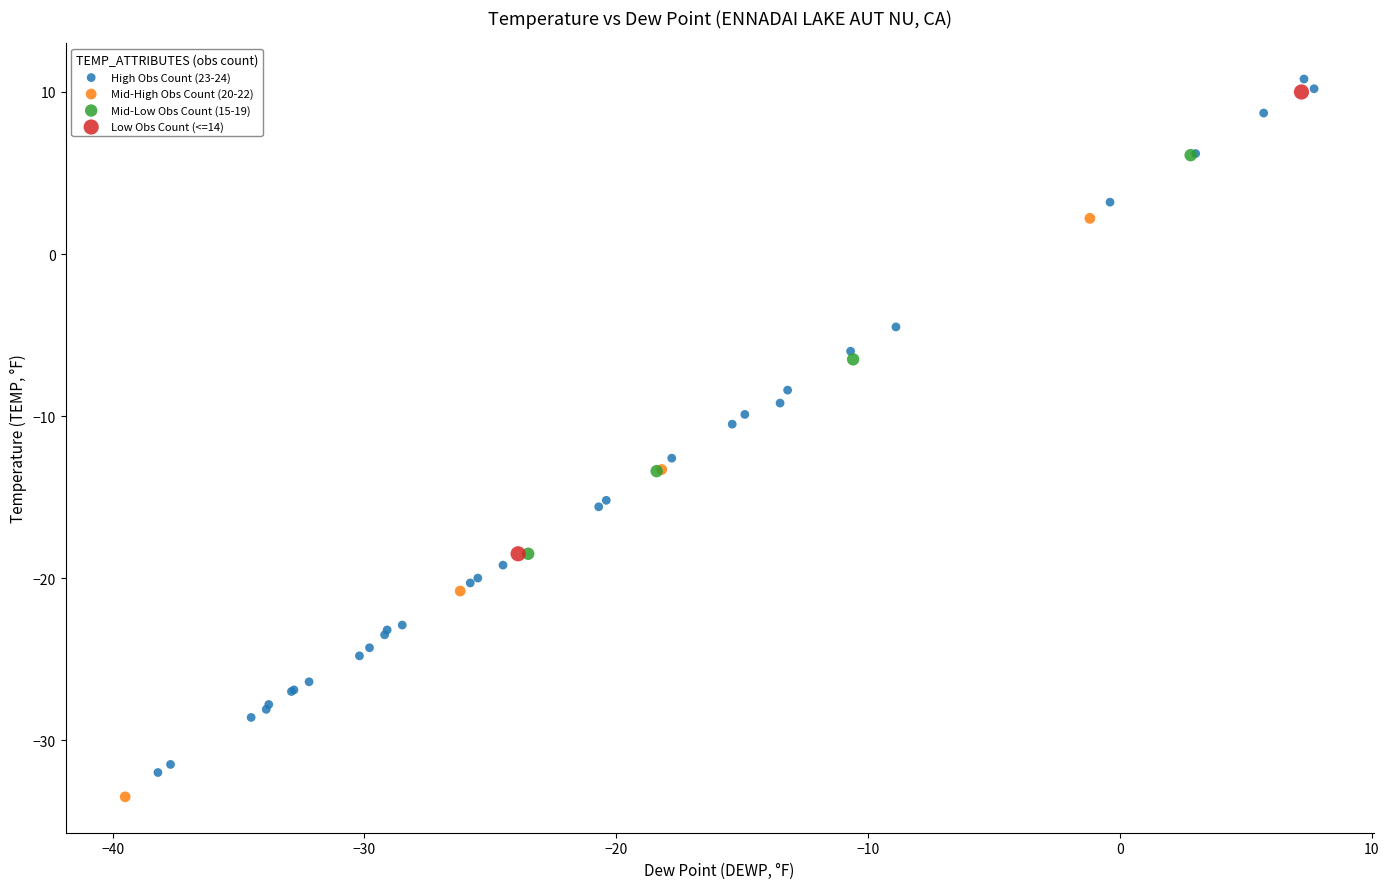

Which series has the largest Y range (max minus min)?

High Obs Count (23-24)